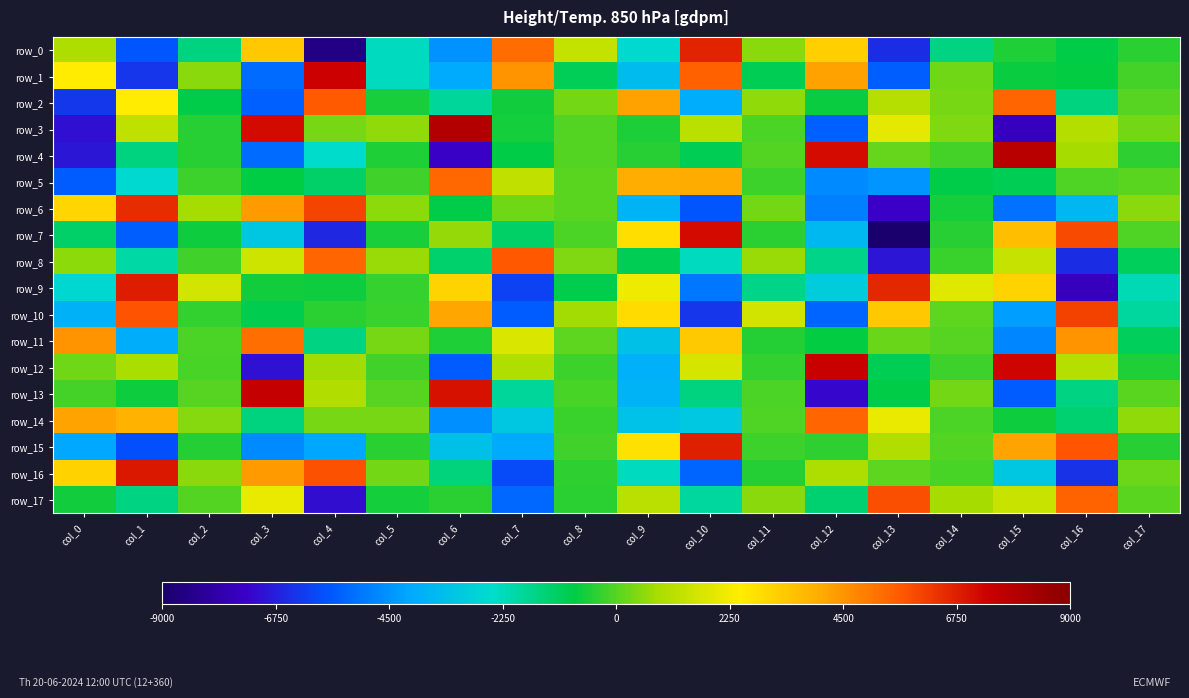

What is the total value across all series at col_5?

-5442.6